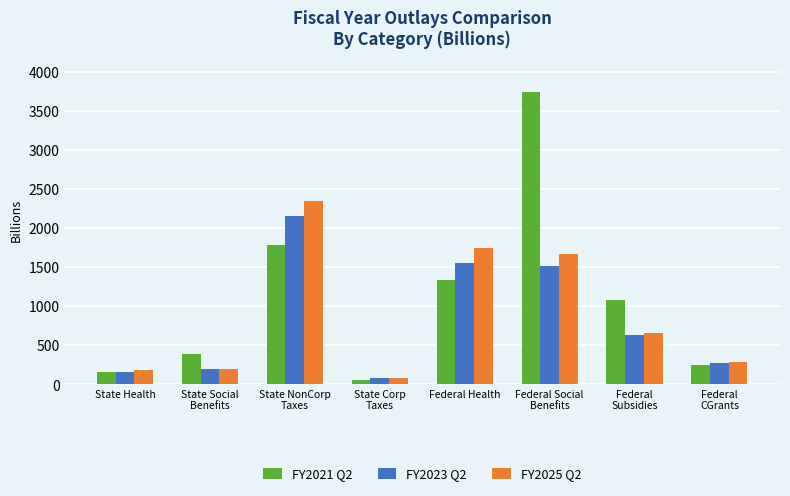

Which series has the widest spread of values?

FY2021 Q2